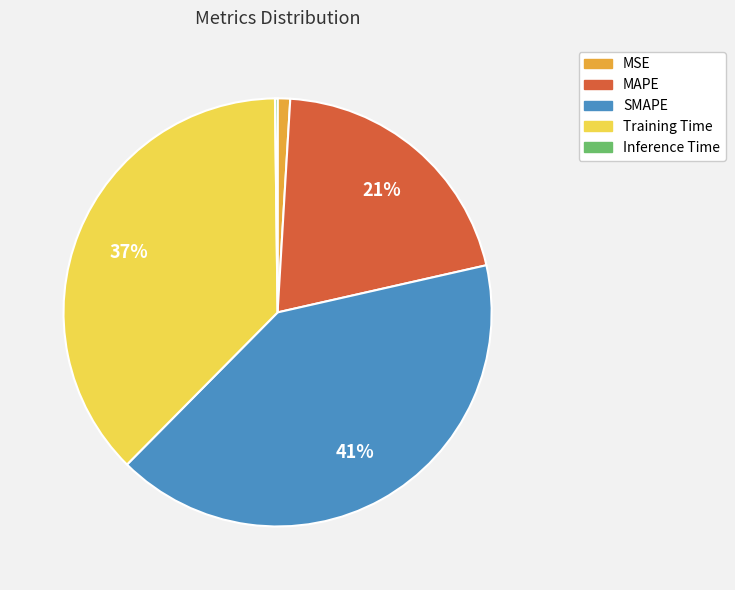

Combined, do SMAPE and MSE account for over 50%?

No